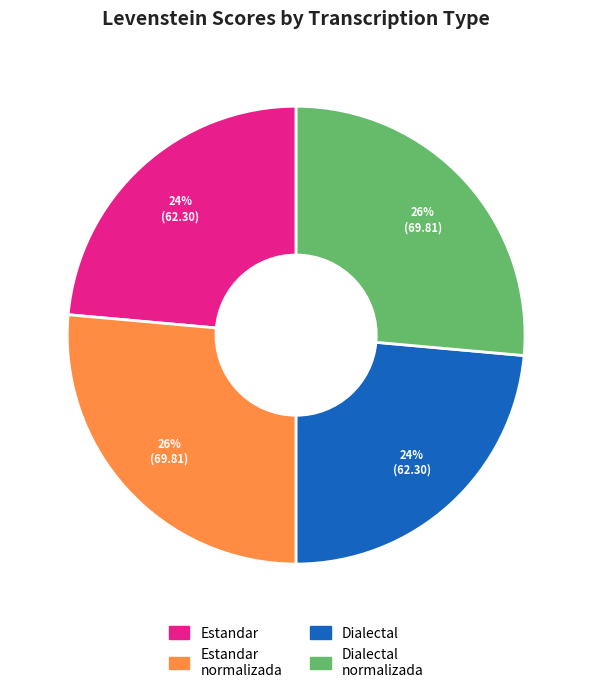

To the nearest percent, what is the average slice percentage?

25%